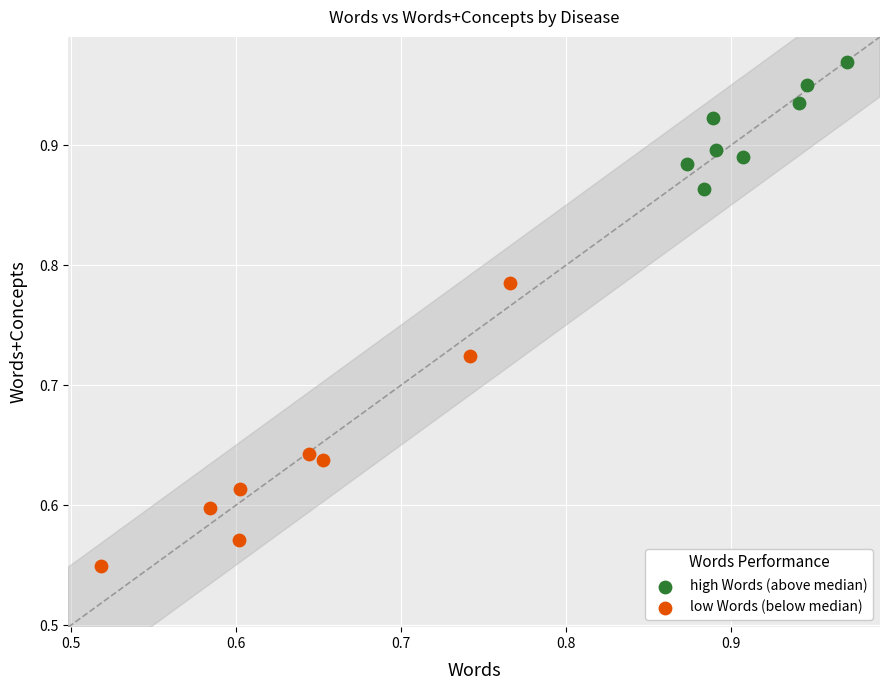

Which series contains the highest Y value?

high Words (above median)